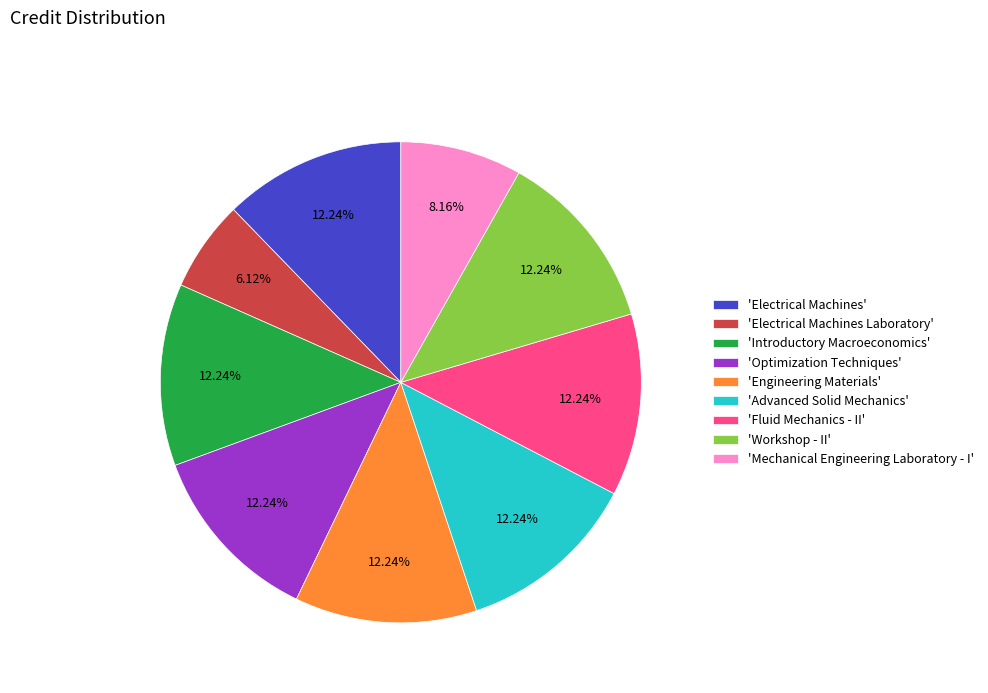

What is the smallest slice in the pie chart?

'Electrical Machines Laboratory'